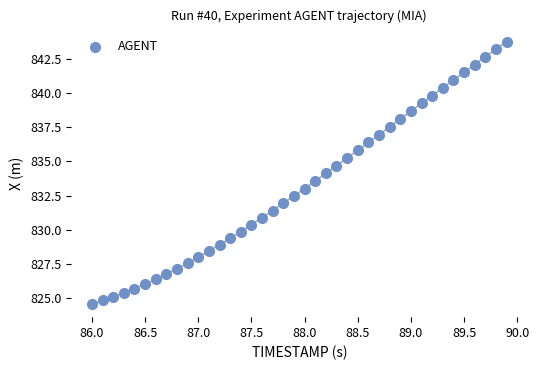

What is the range of X values (max minus min)?

3.9